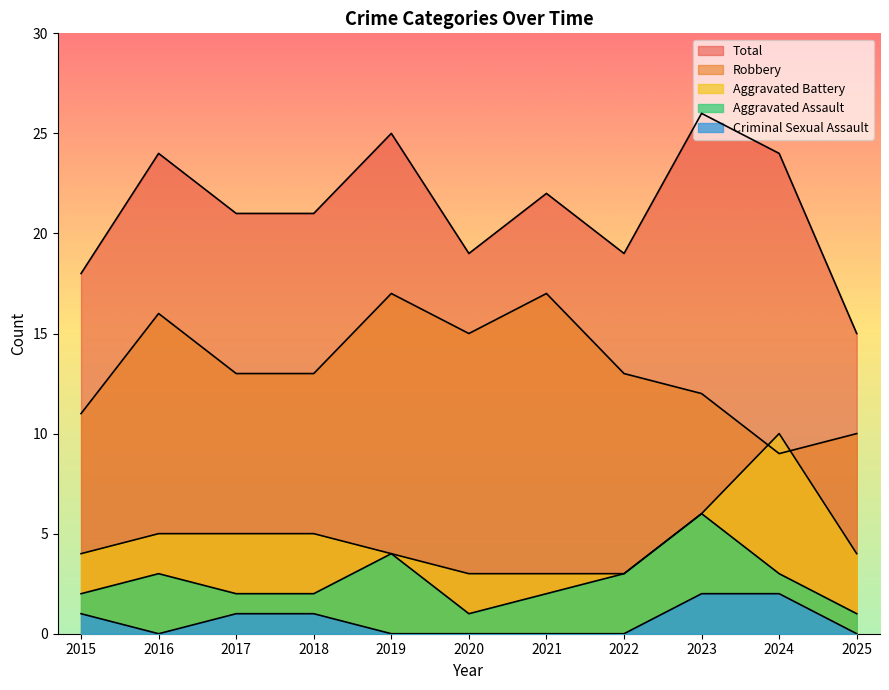

Which has a higher value, 2022 or 2015?

2022